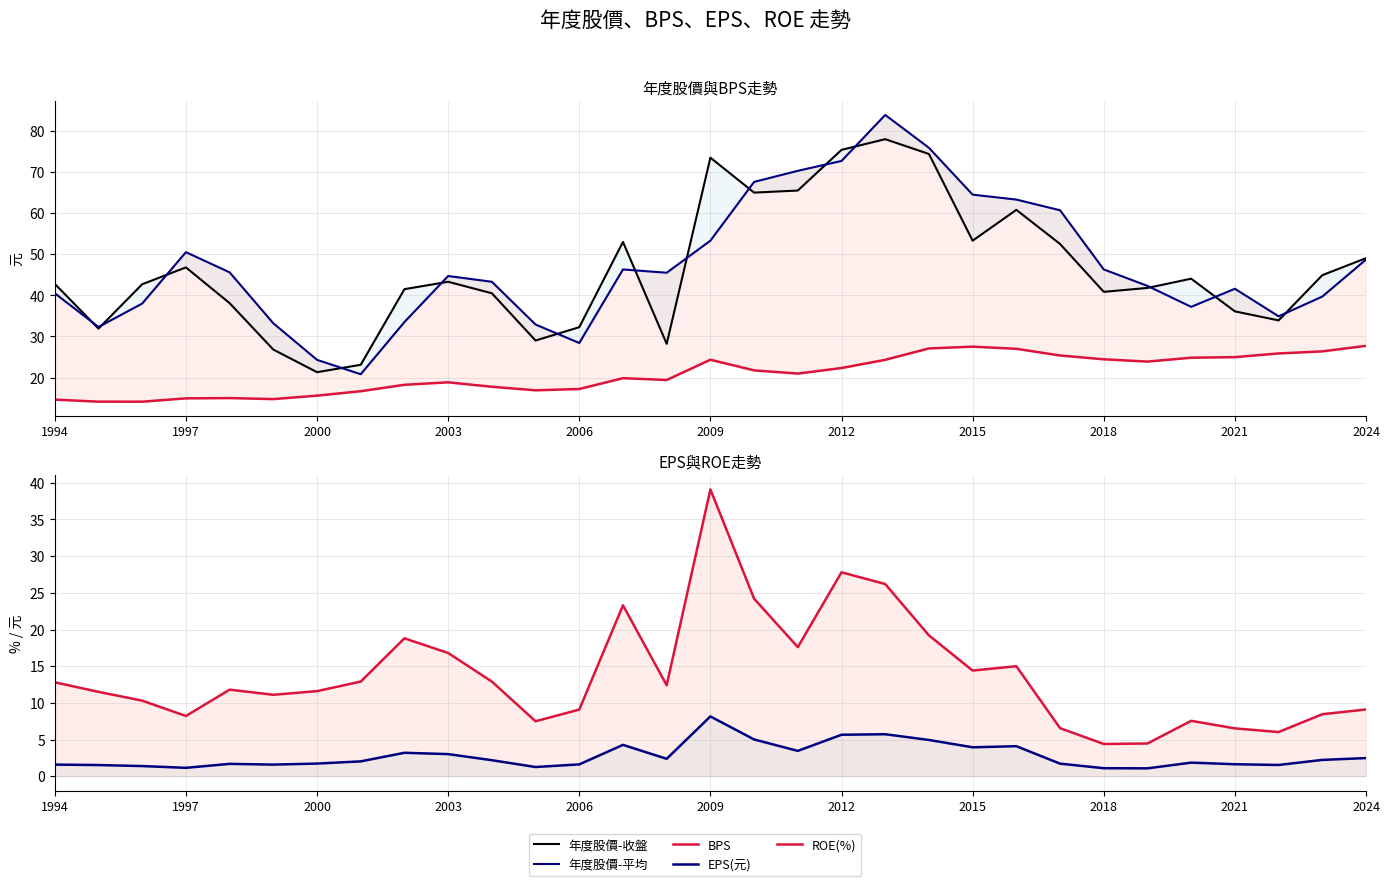

In 年度股價-收盤, how many points are higher than both neighbors (excluding endpoints)?

7